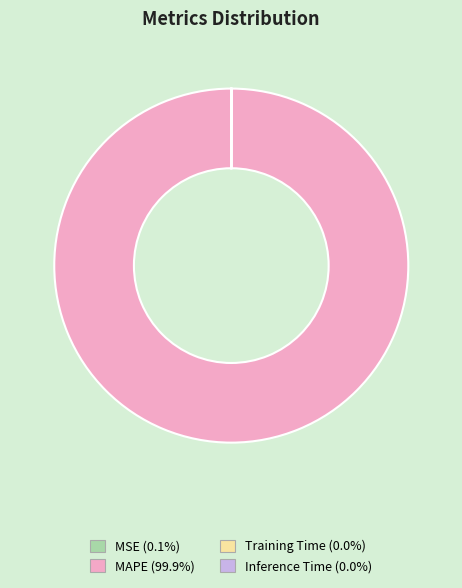

Is MAPE the majority of the pie?

Yes